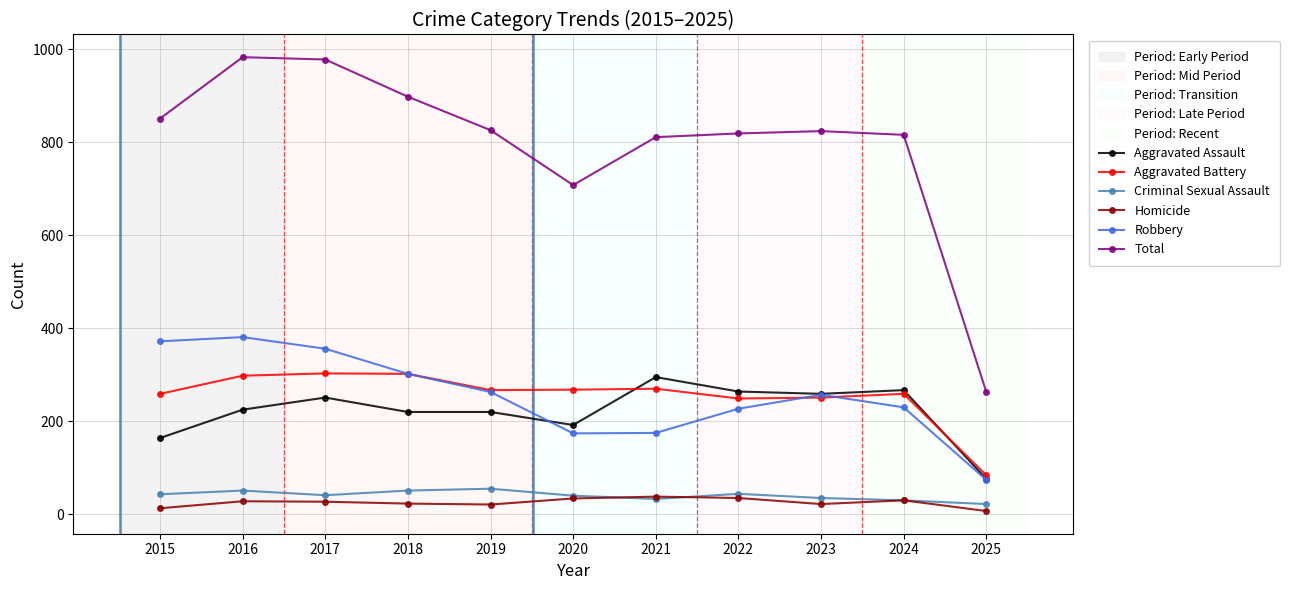

Which series has the largest total across all categories?

Total